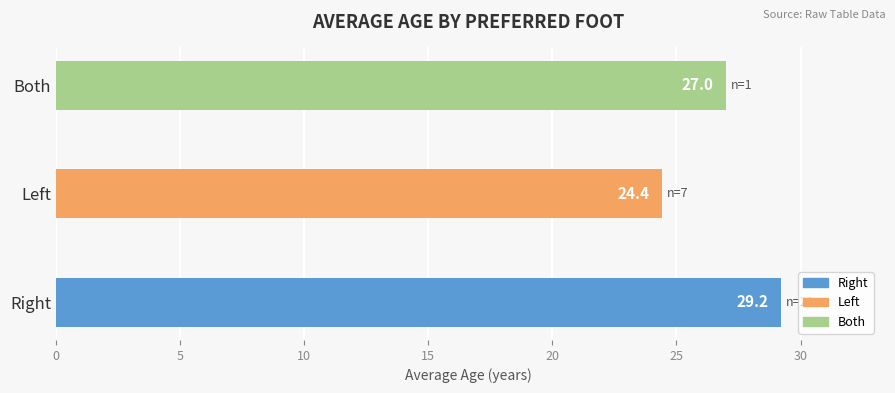

Approximately how many times larger is the value at Both compared to Right?

0.9